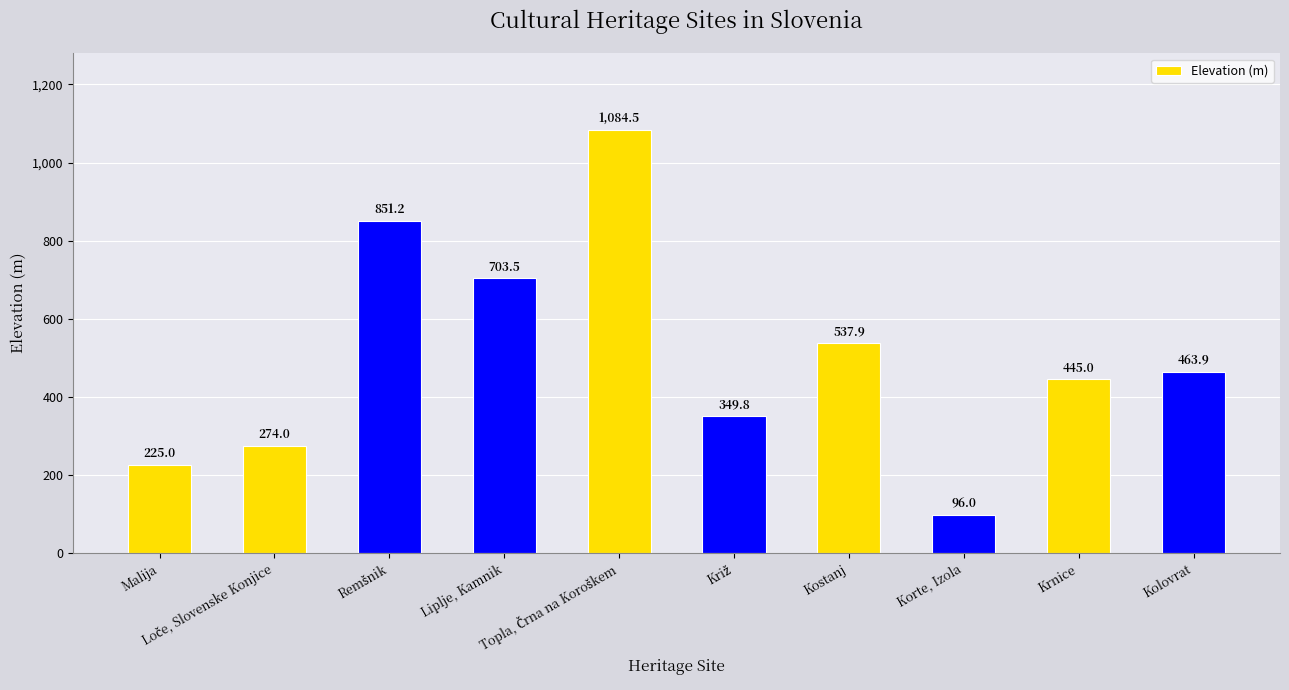

What is the average value?

503.1